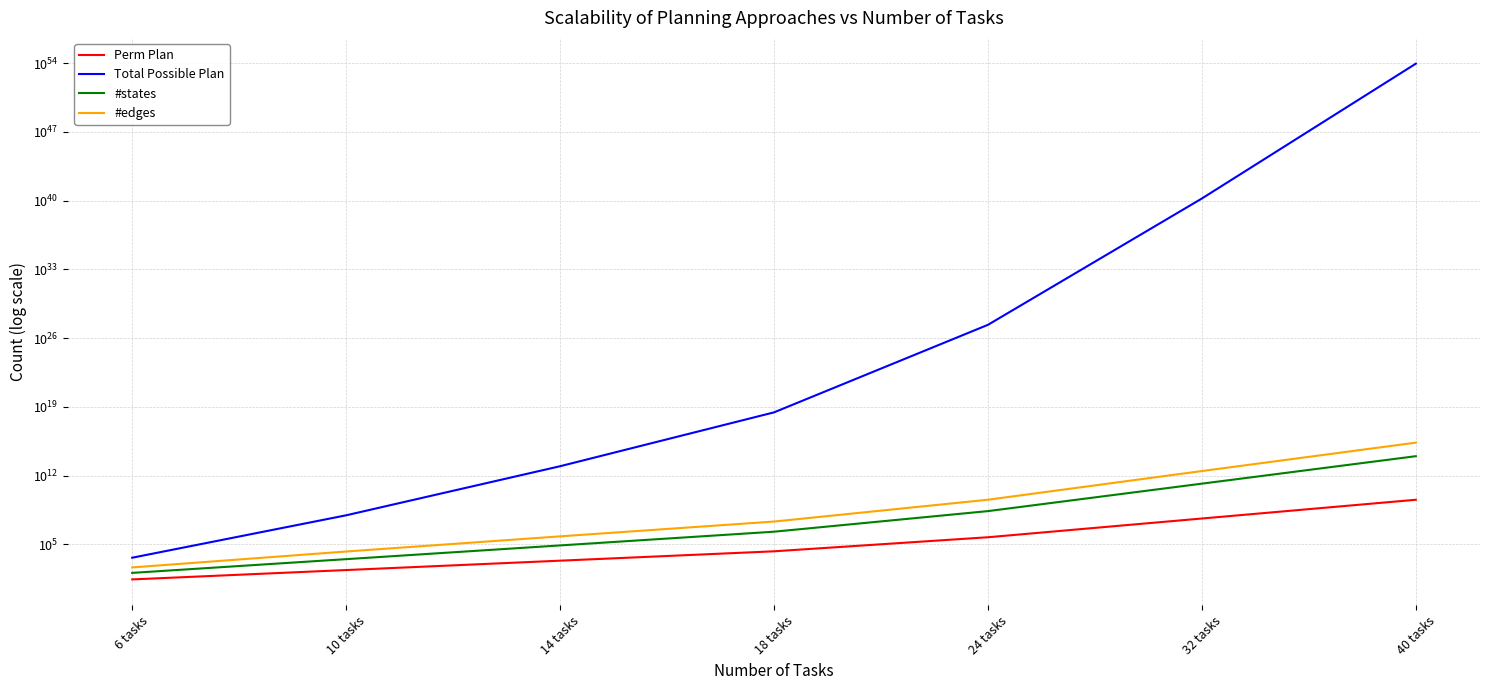

What is the highest value of the #edges series?

2288818359375000